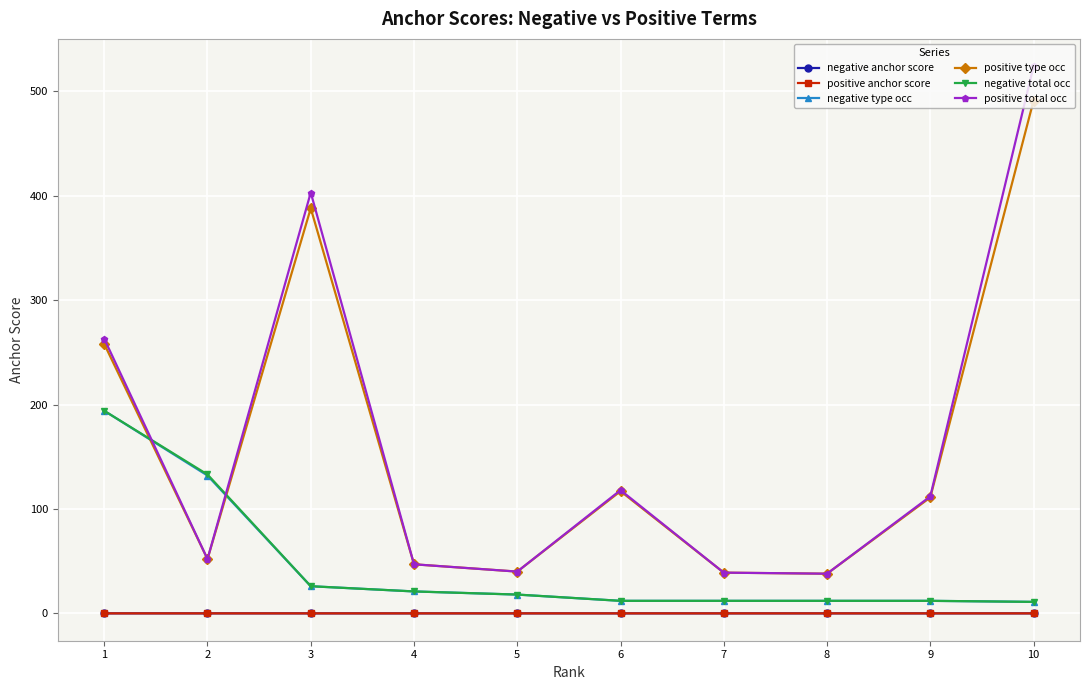

The value of positive anchor score at 3 is 0.0. True or false?

True